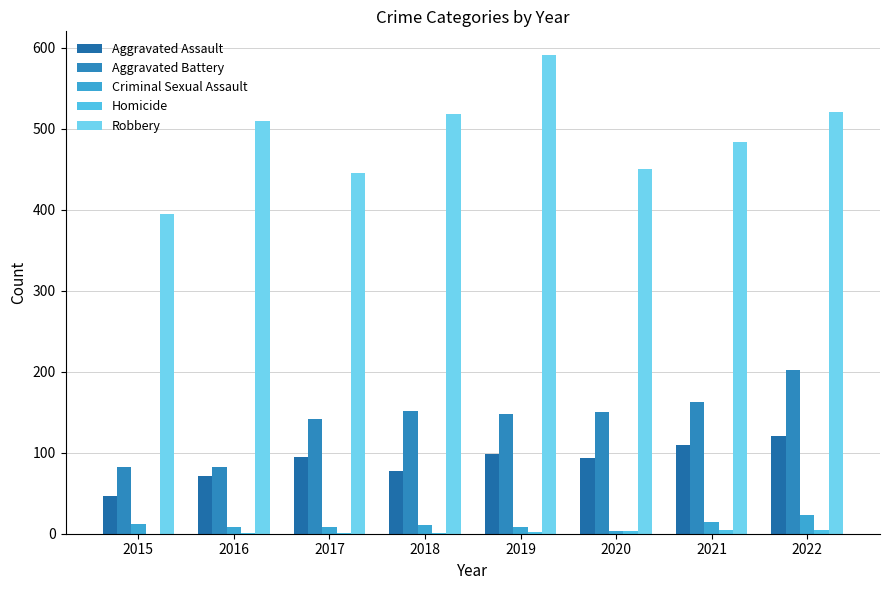

What is the maximum value shown in the chart?

591